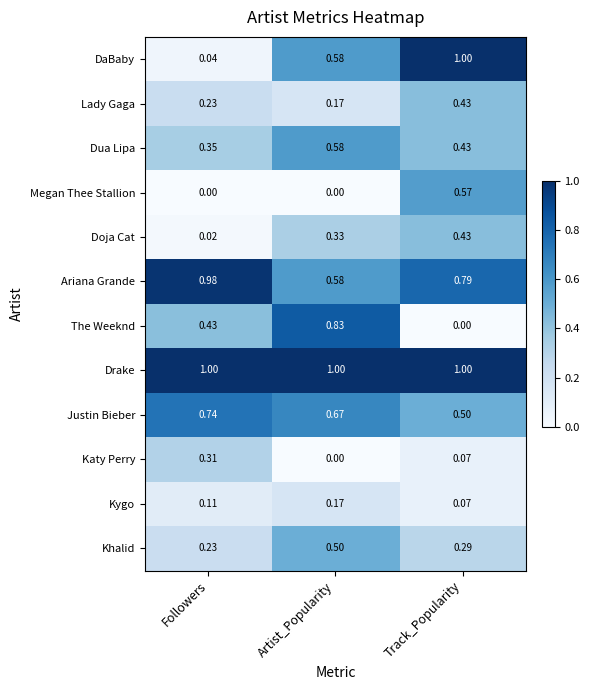

Which series changed the most between Artist_Popularity and Track_Popularity?

The Weeknd